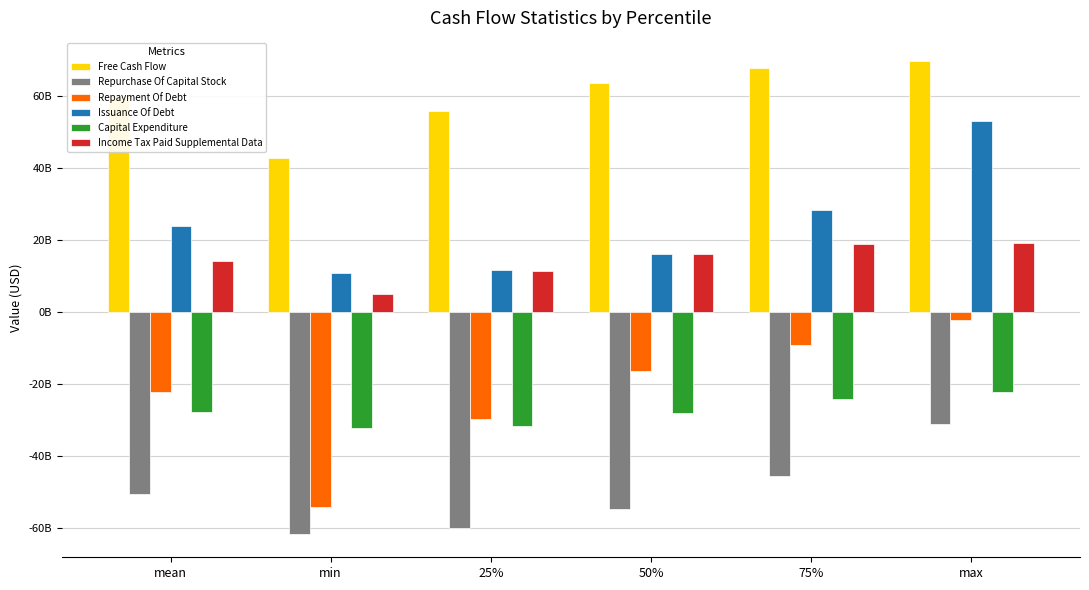

Is the value of Capital Expenditure at max greater than the value of Issuance Of Debt at 75%?

No